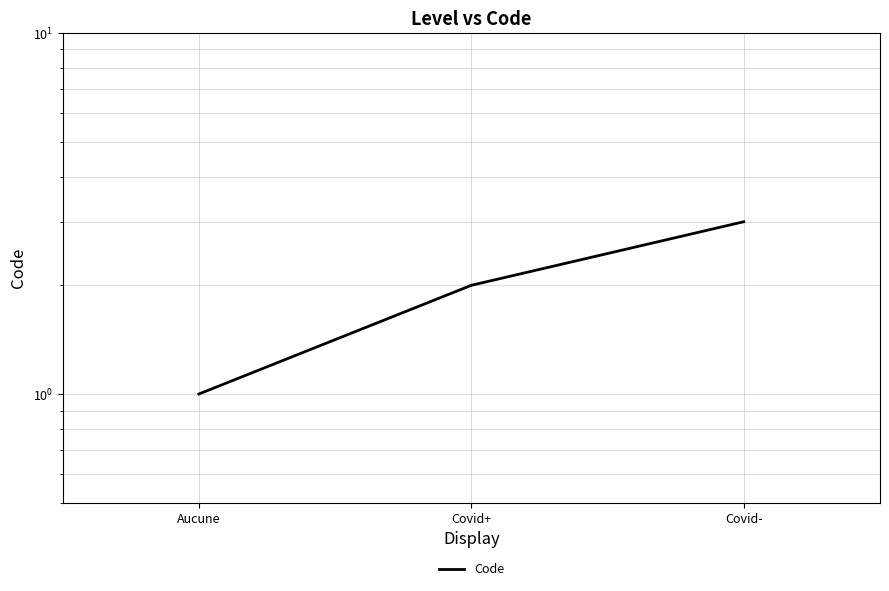

Count the number of values greater than 2.

1